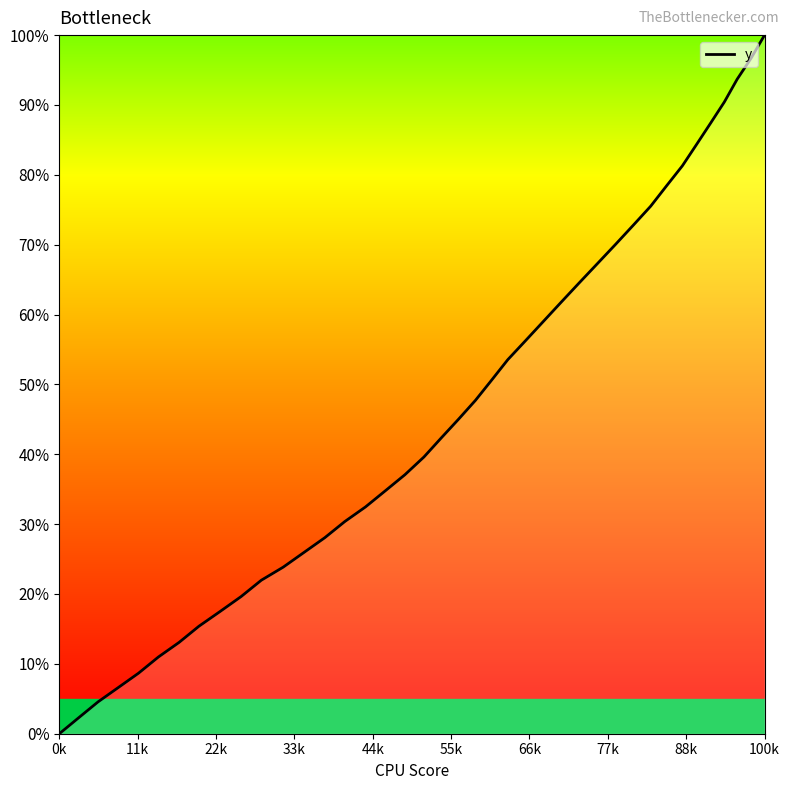

What is the greatest value displayed?

100.0